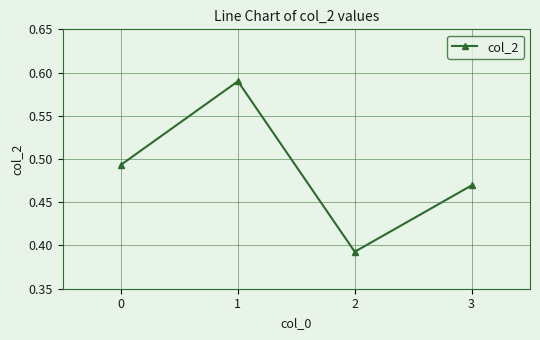

How many points are higher than both their immediate neighbors (excluding endpoints)?

1